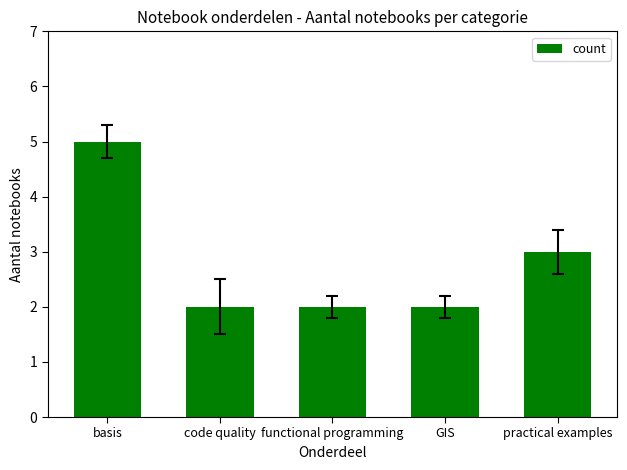

Count the values in the range 2 to 3.

4